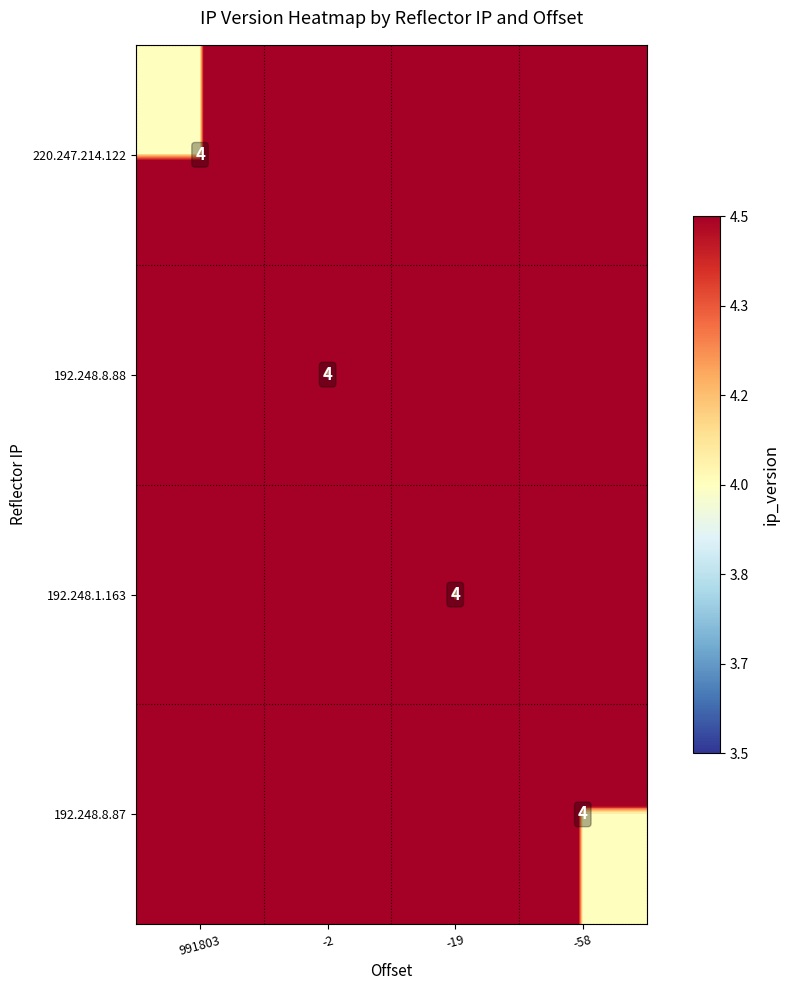

Reading left to right, list all the values displayed in this chart.

row_0: 991803=4.0	-2=19.3	-19=23.9	-58=25.4
row_1: 991803=20.0	-2=4.0	-19=21.4	-58=24.1
row_2: 991803=24.5	-2=21.4	-19=4.0	-58=19.0
row_3: 991803=27.1	-2=24.6	-19=18.5	-58=4.0